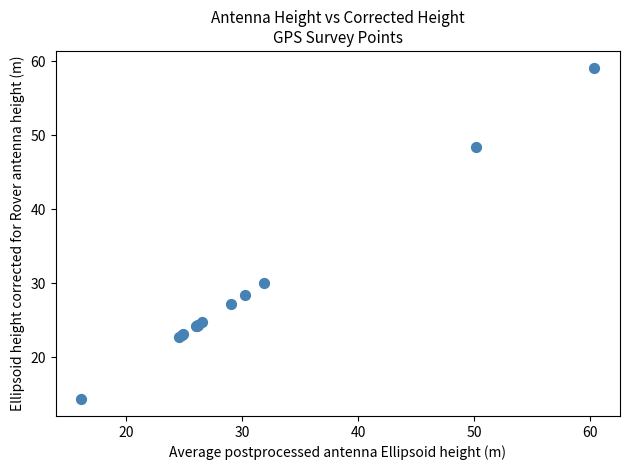

What Y value in the scatter plot is closest to 36?

30.1